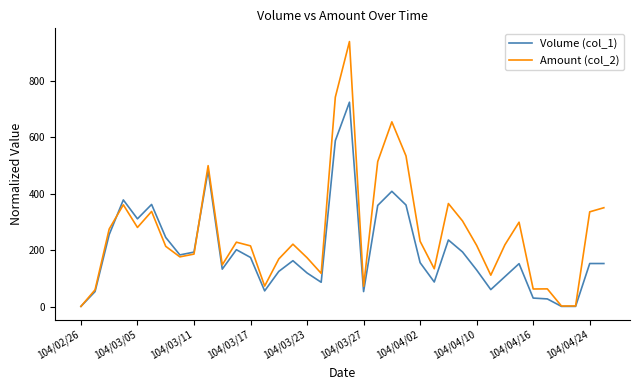

List the series in order of their peak value, lowest first.

Volume (col_1), Amount (col_2)